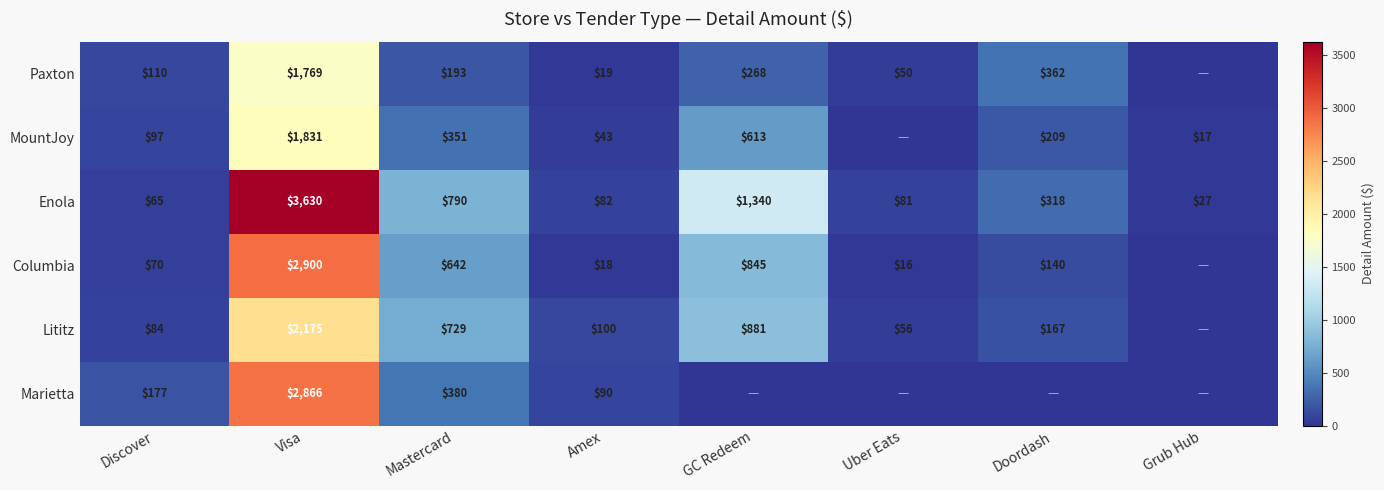

Is it true that Columbia equals 4 at Uber Eats?

False